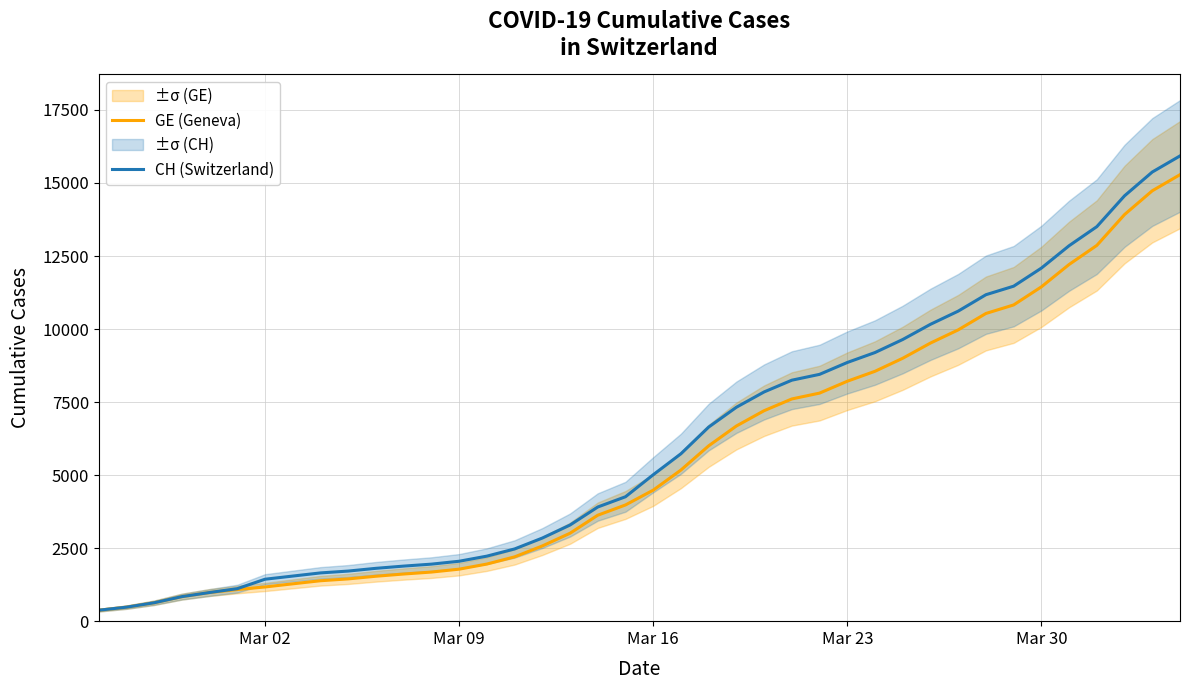

What is the minimum value for CH (Switzerland)?

375